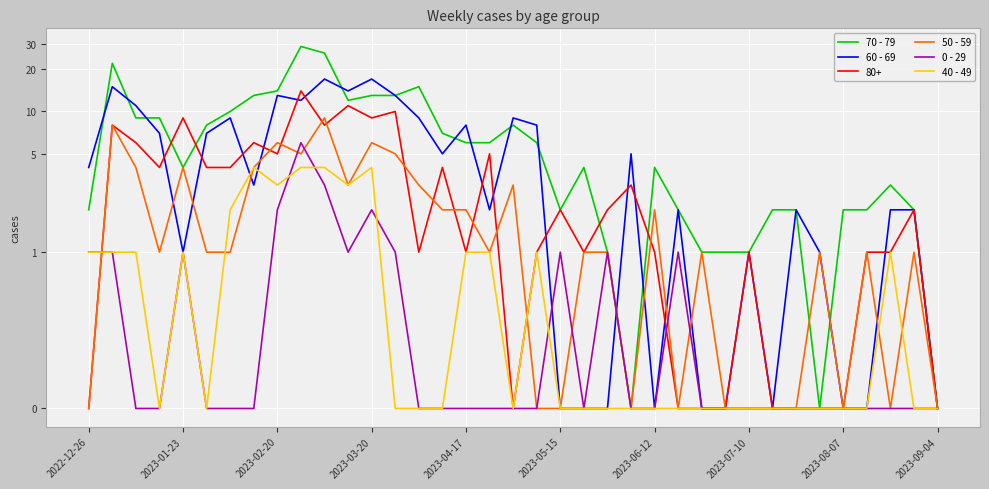

True or false: 60 - 69 has a value of 1 at 30.

False